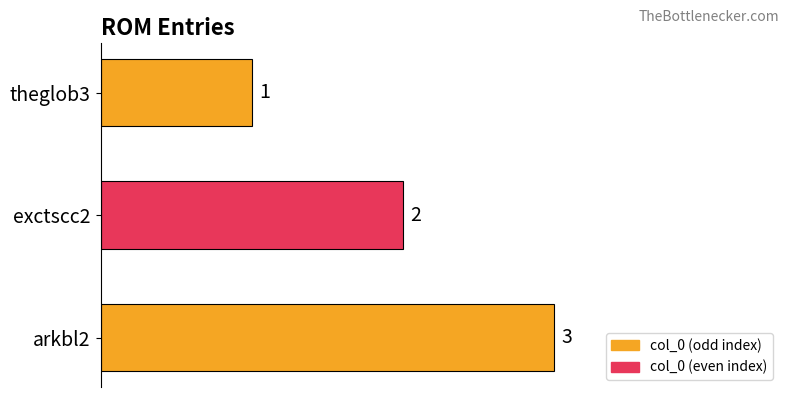

What is the maximum value shown in the chart?

3